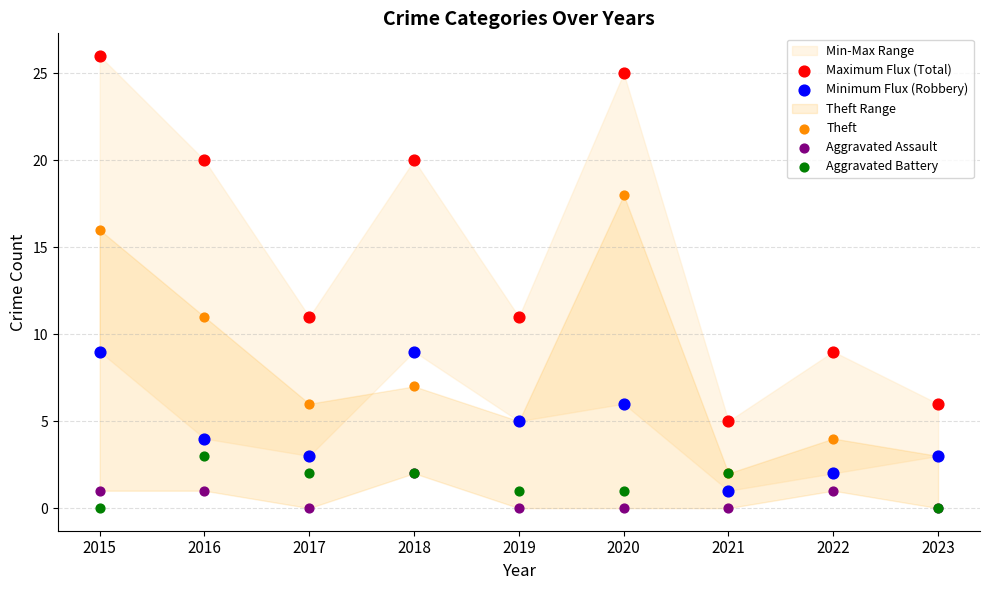

In the Maximum Flux (Total) series, what Y value is closest to 15?

11